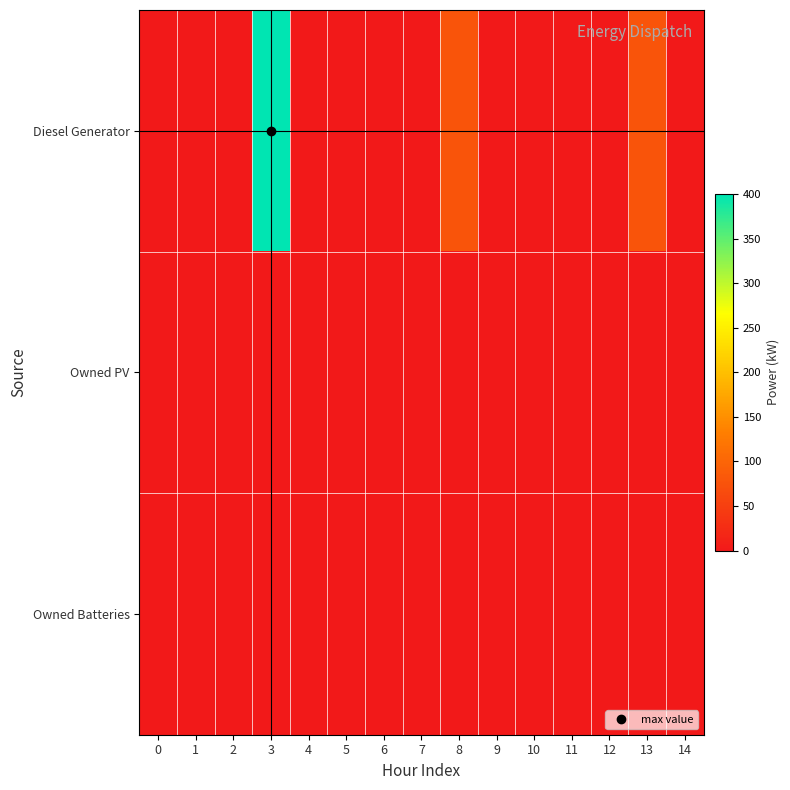

Reading right to left, extract all data points from this chart.

Diesel Generator: 14=0.0	13=77.0	12=0.0	11=0.0	10=0.0	9=0.0	8=77.0	7=0.0	6=0.0	5=0.0	4=0.0	3=400.0	2=0.0	1=0.0	0=0.0
Owned PV: 14=0.0	13=0.0	12=0.0	11=0.0	10=0.0	9=0.0	8=0.0	7=0.0	6=0.0	5=0.0	4=0.0	3=0.0	2=0.0	1=0.0	0=0.0
Owned Batteries: 14=0.0	13=0.0	12=0.0	11=0.0	10=0.0	9=0.0	8=0.0	7=0.0	6=0.0	5=0.0	4=0.0	3=0.0	2=0.0	1=0.0	0=0.0